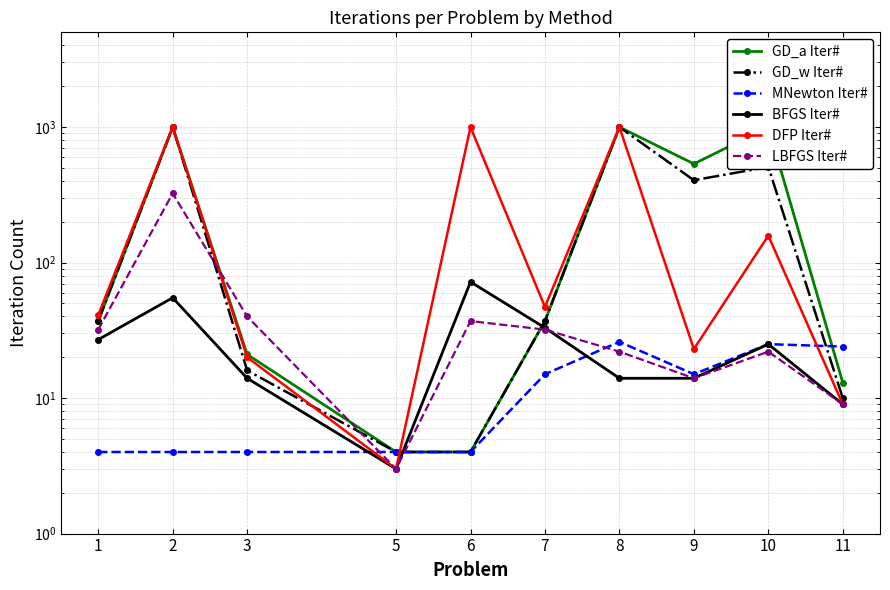

Reading left to right, what are all the values shown in this chart?

GD_a Iter#: 1=37	2=999	3=21	5=4	6=4	7=37	8=999	9=535	10=999	11=13
GD_w Iter#: 1=37	2=999	3=16	5=4	6=4	7=37	8=999	9=405	10=508	11=10
MNewton Iter#: 1=4	2=4	3=4	5=4	6=4	7=15	8=26	9=15	10=25	11=24
BFGS Iter#: 1=27	2=55	3=14	5=3	6=72	7=33	8=14	9=14	10=25	11=9
DFP Iter#: 1=41	2=999	3=20	5=3	6=999	7=47	8=999	9=23	10=158	11=9
LBFGS Iter#: 1=32	2=324	3=40	5=3	6=37	7=32	8=22	9=14	10=22	11=9